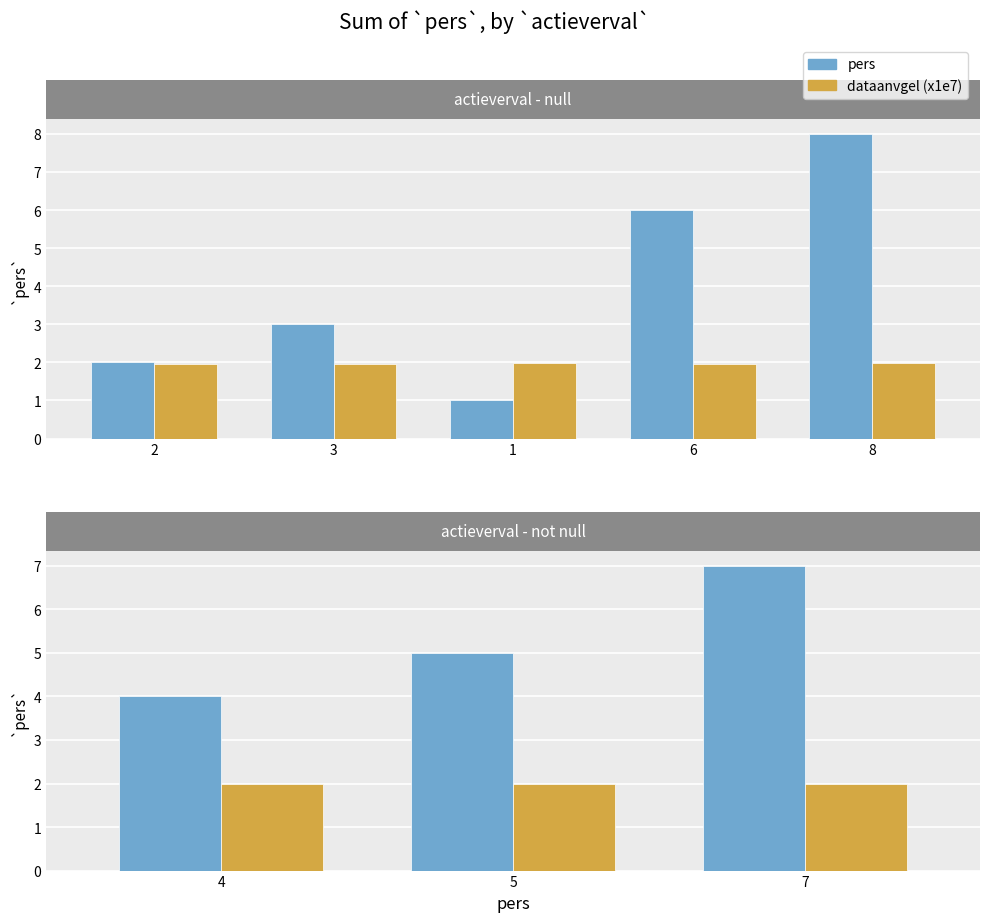

True or false: pers has a value of 1.3 at 2.

False